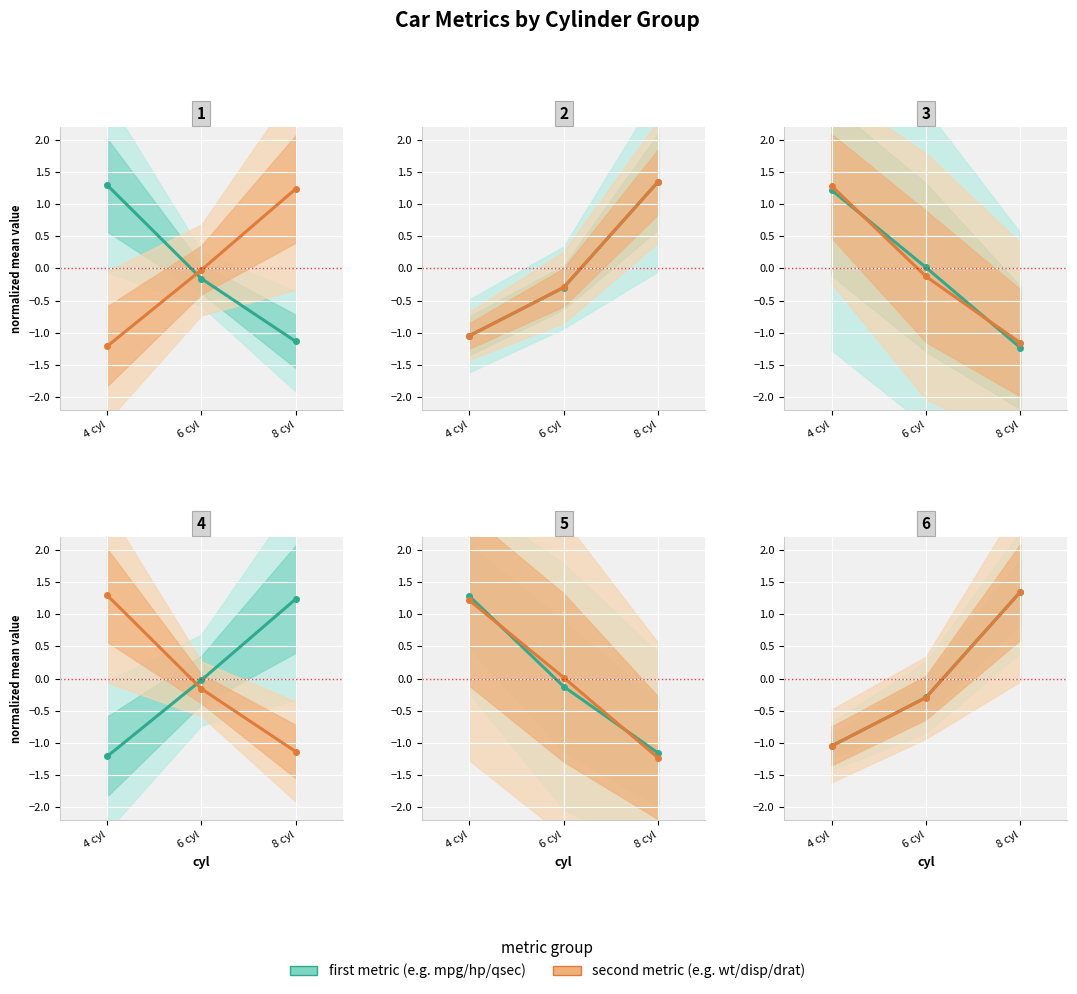

Which category has the highest value across all series?

8 cyl